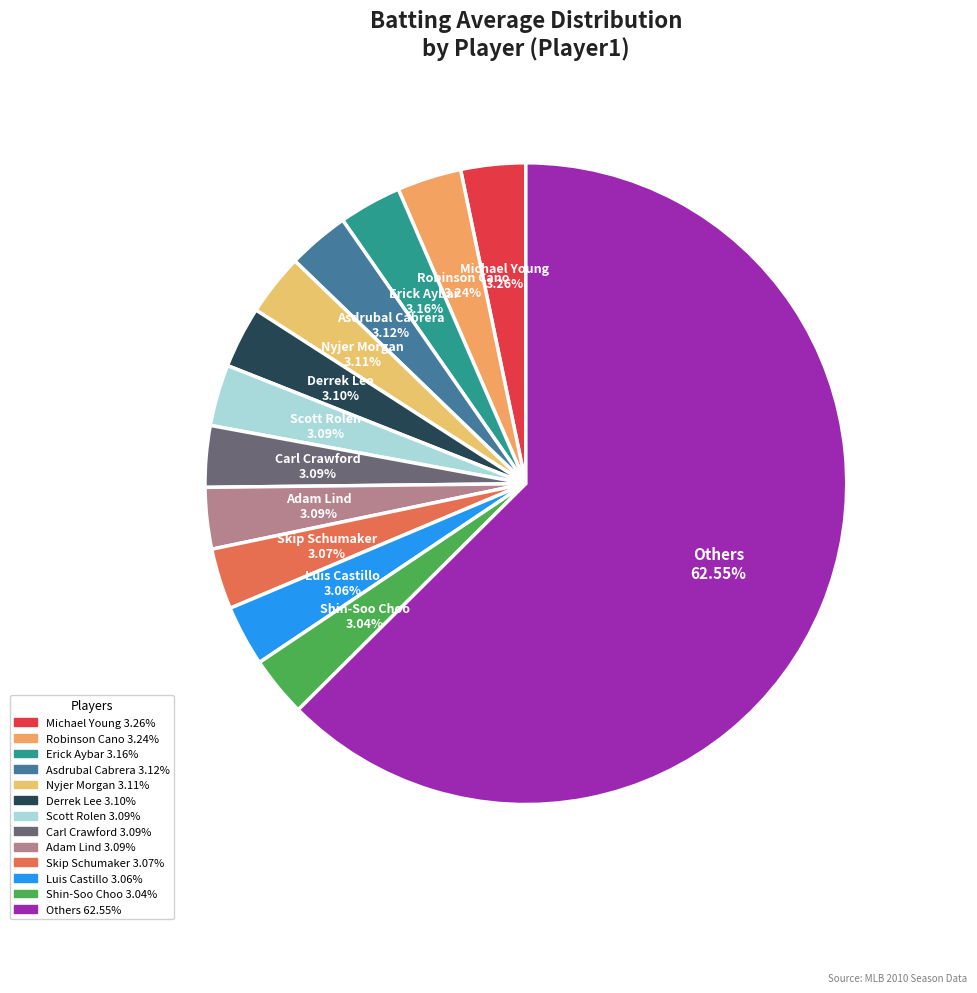

Count the number of slices in the pie.

13